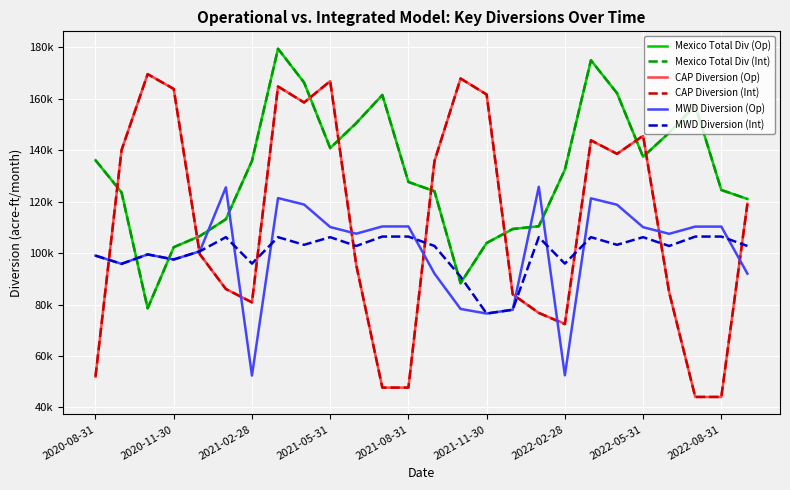

What is the average value of the MWD Diversion (Int) series?

100362.7